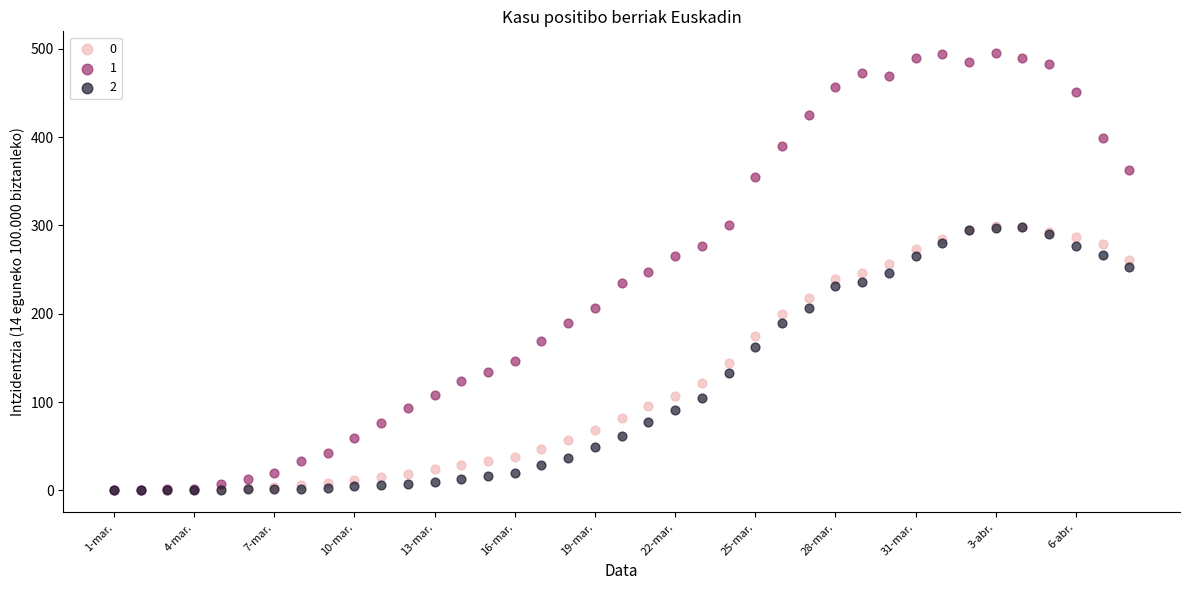

Which series reaches the maximum Y coordinate?

1